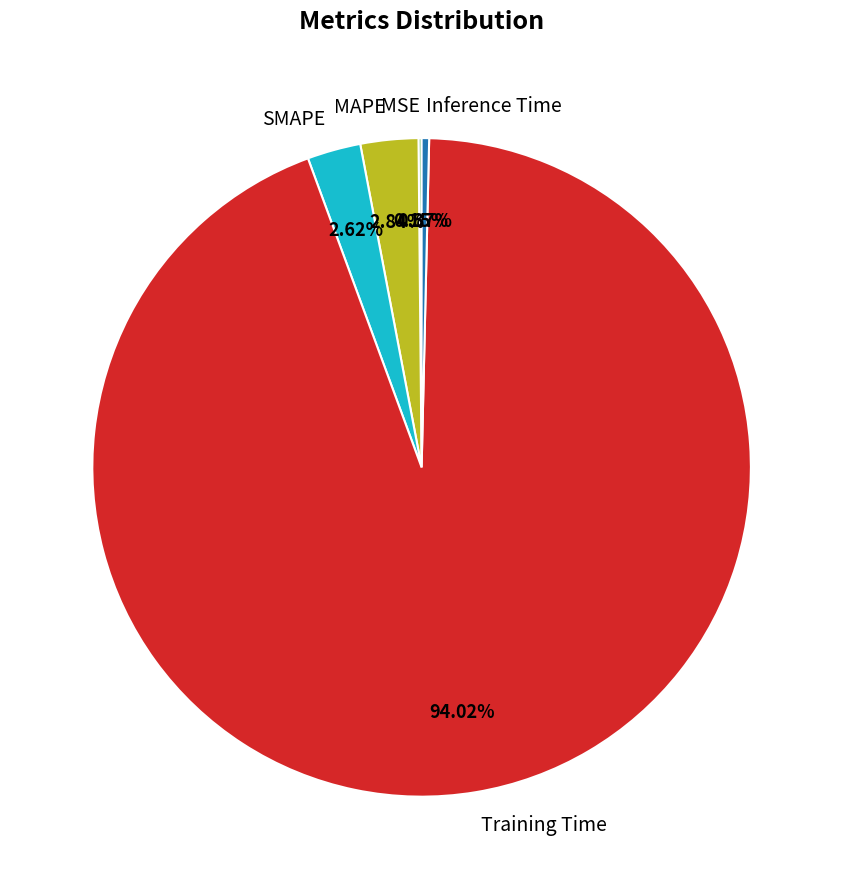

Is it true that SMAPE is 3% of the pie?

True